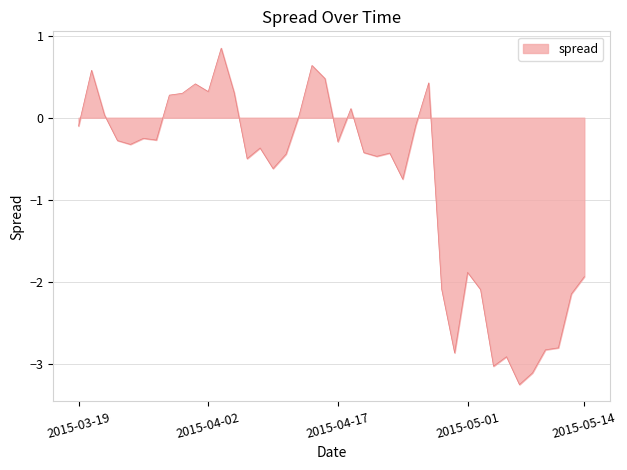

What is the difference between the maximum and minimum values?

4.1